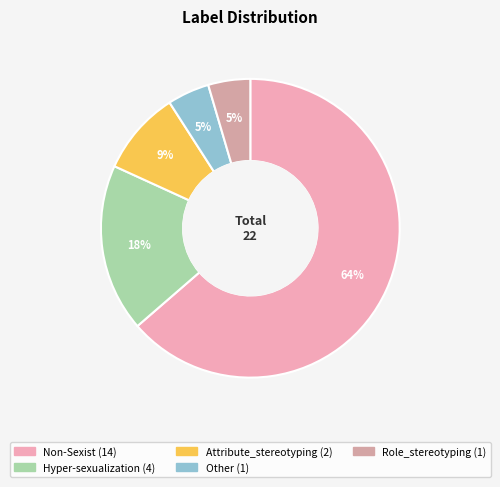

Does any single category account for the majority?

Yes